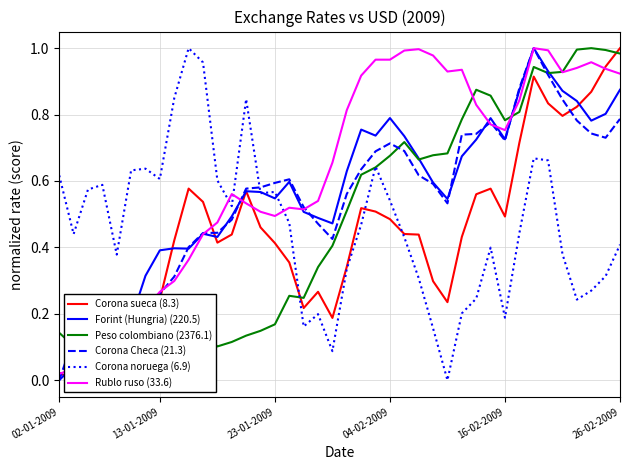

What position from the left is 28?

29